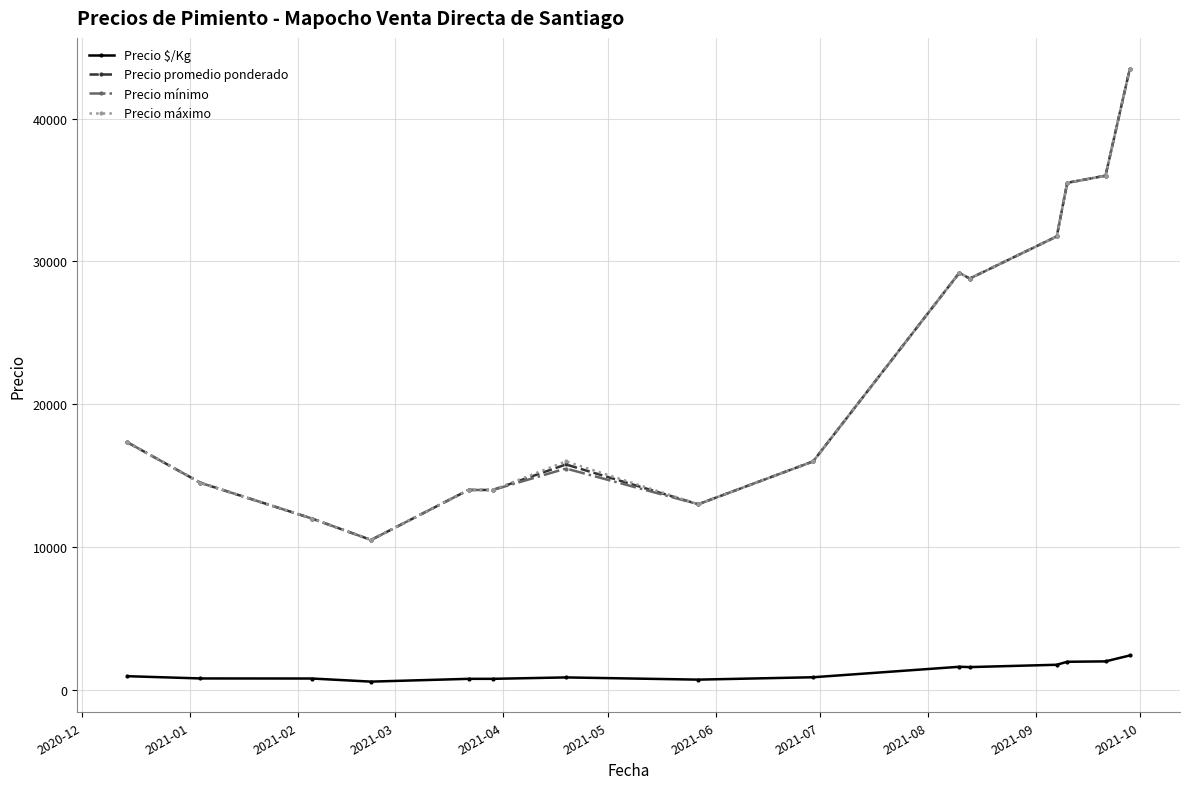

True or false: Precio promedio ponderado and Precio $/Kg intersect in this chart.

False